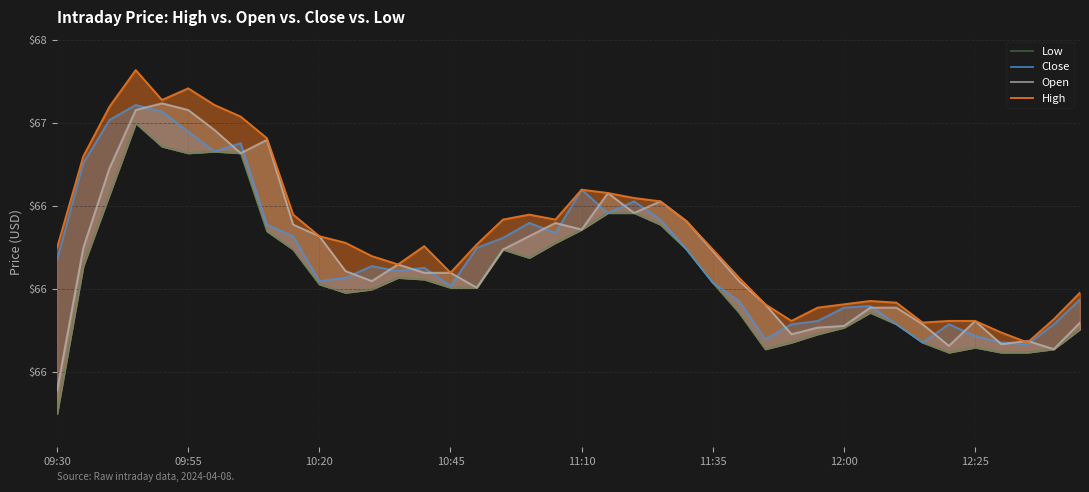

True or false: Low and High cross at least once.

False